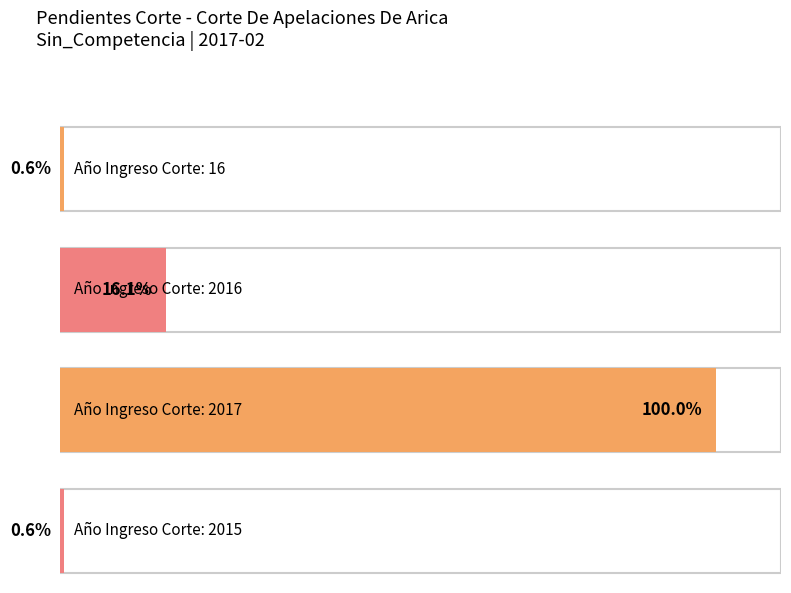

What is the difference between the maximum and minimum values in the Total series?

154